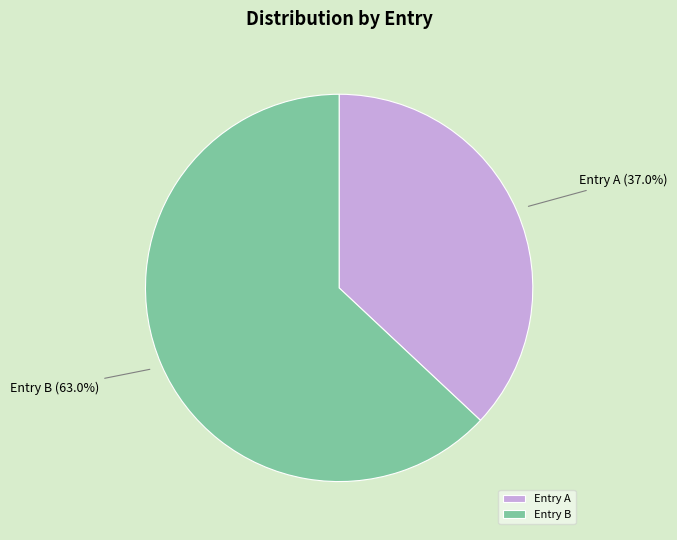

What is the ratio of the value at Entry A to the value at Entry B?

0.6